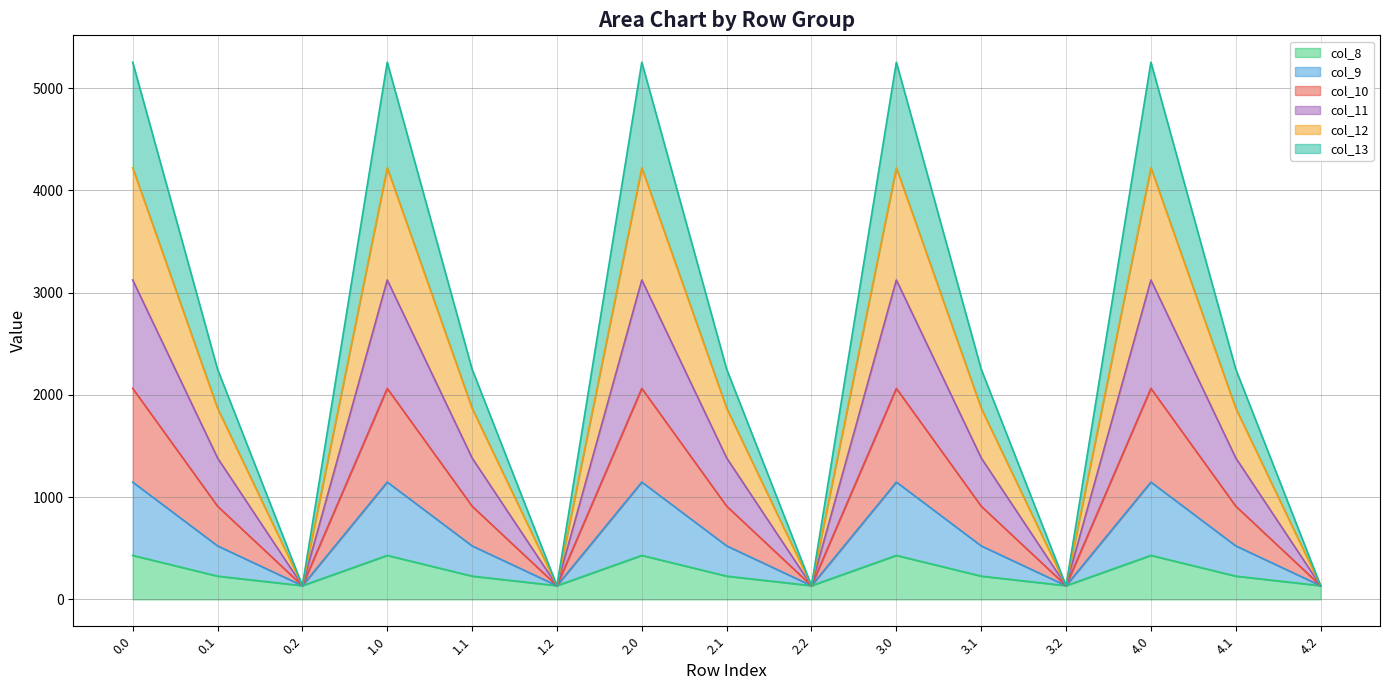

What is the total value across all series at 1.0?

5253.2